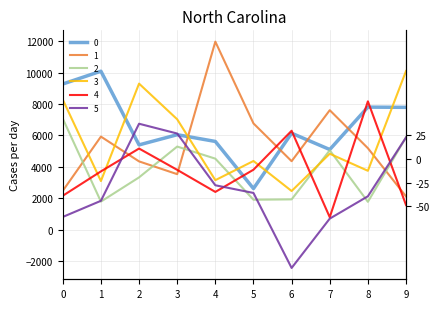

What is the sum of the 1 values at 2 and 6?

8713.2